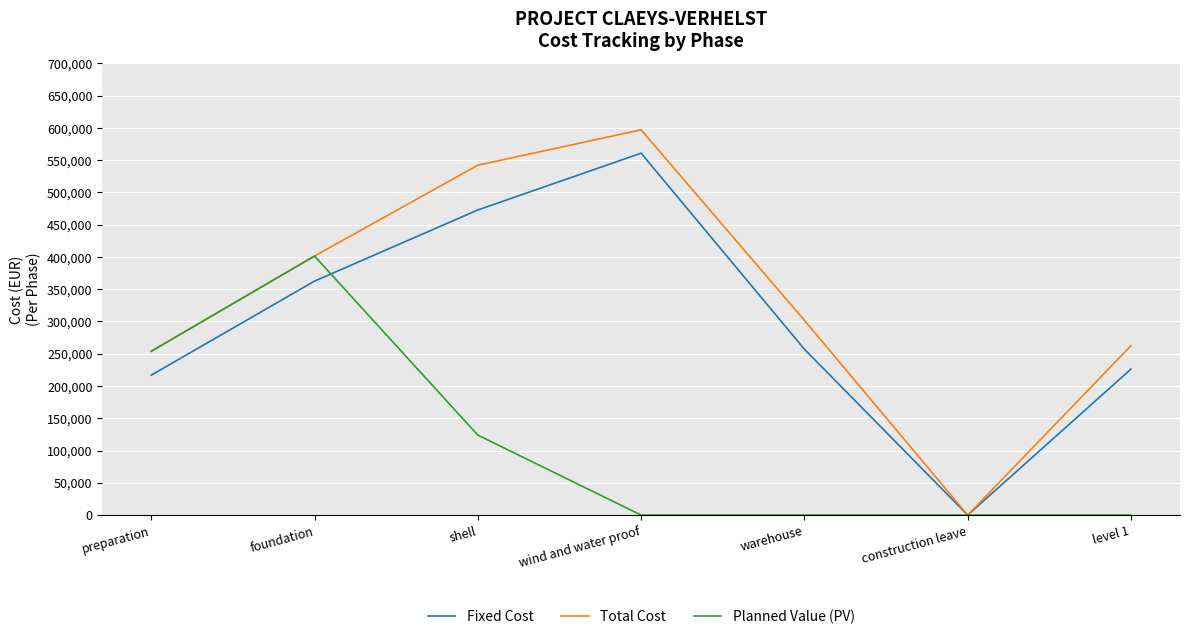

At how many categories does at least one series exceed 575055?

1